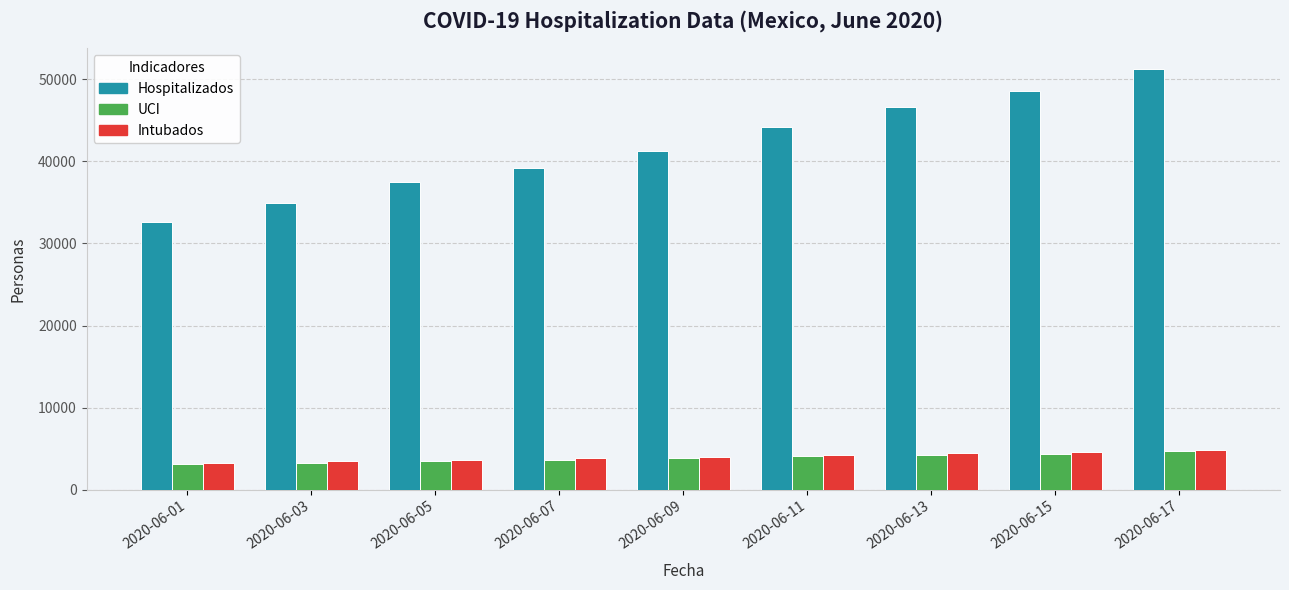

What is the value of the Hospitalizados bar at the 1st from the left?

32607